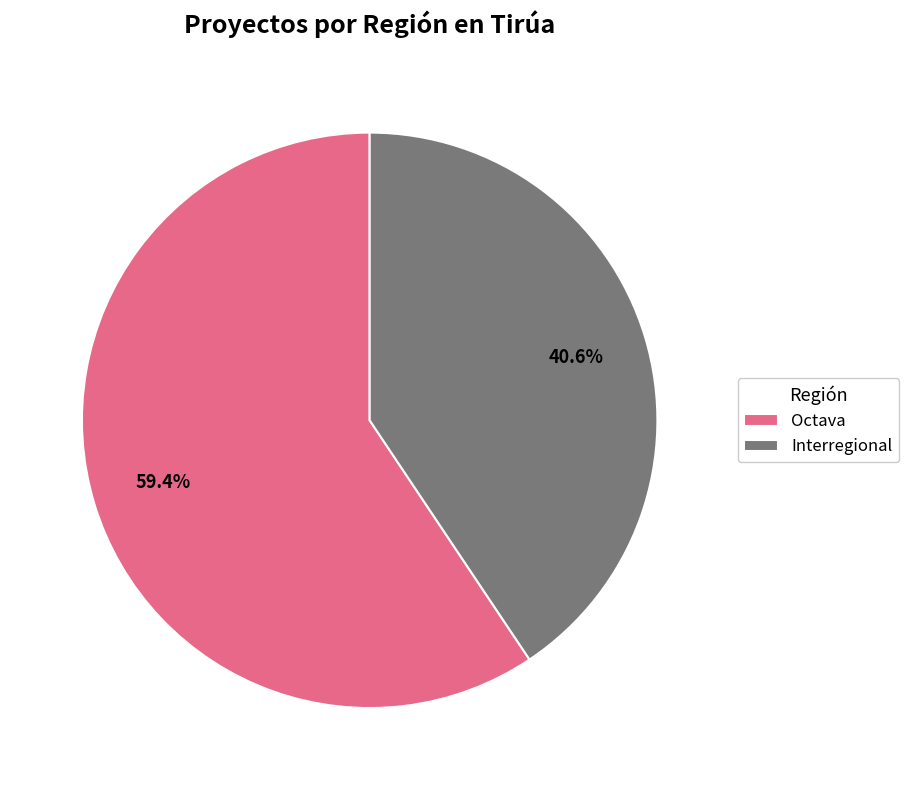

How many slices are in this pie chart?

2